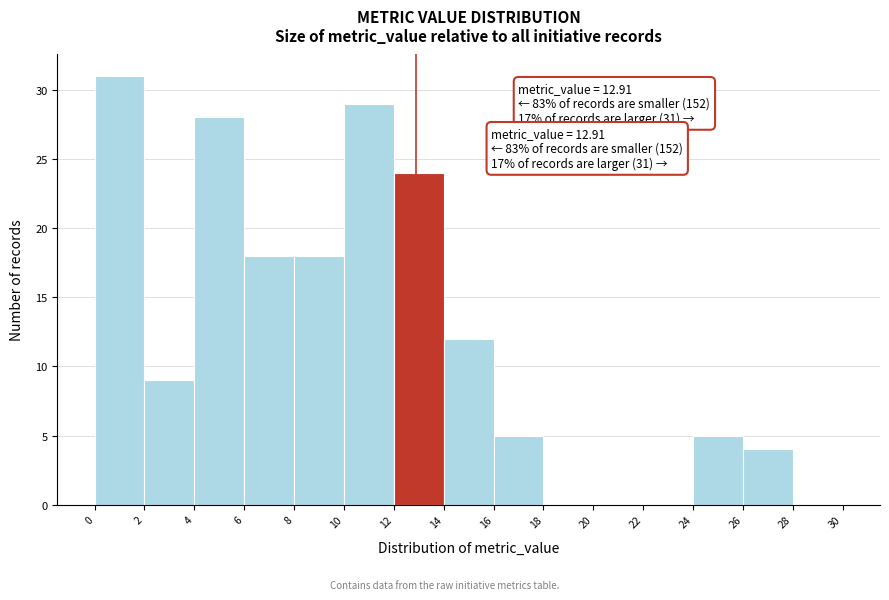

Over which range of the x-axis is the bar tallest?

0 to 2